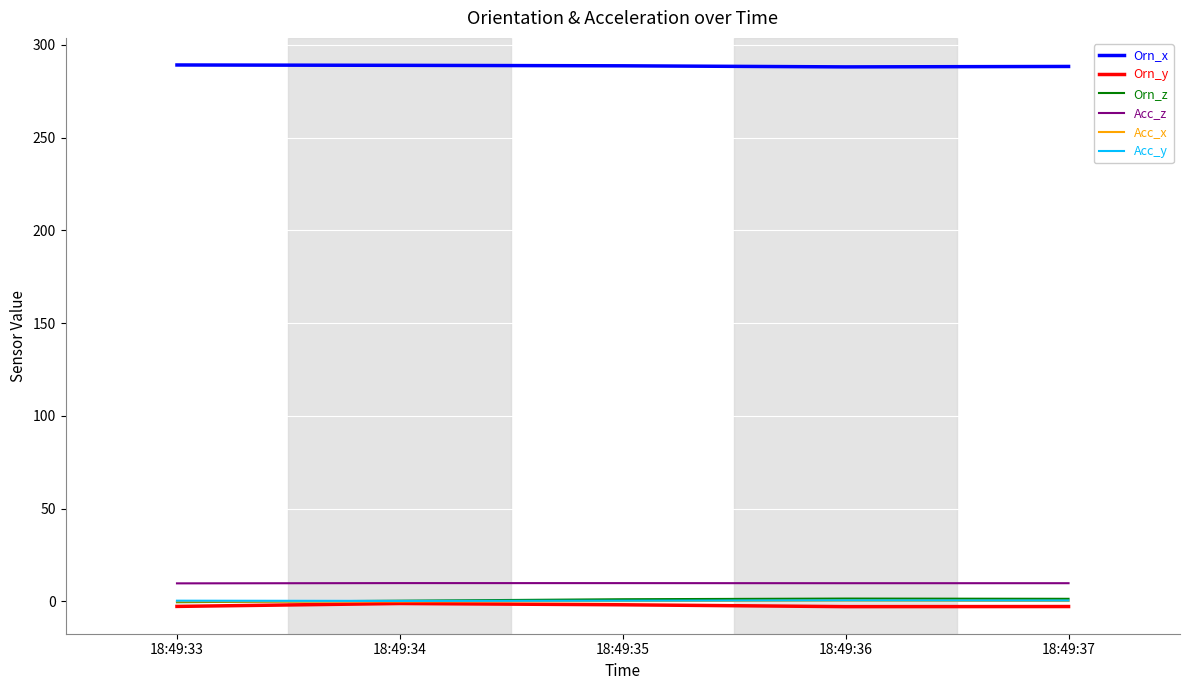

Is it true that Orn_z equals 1.2 at 18:49:35?

True